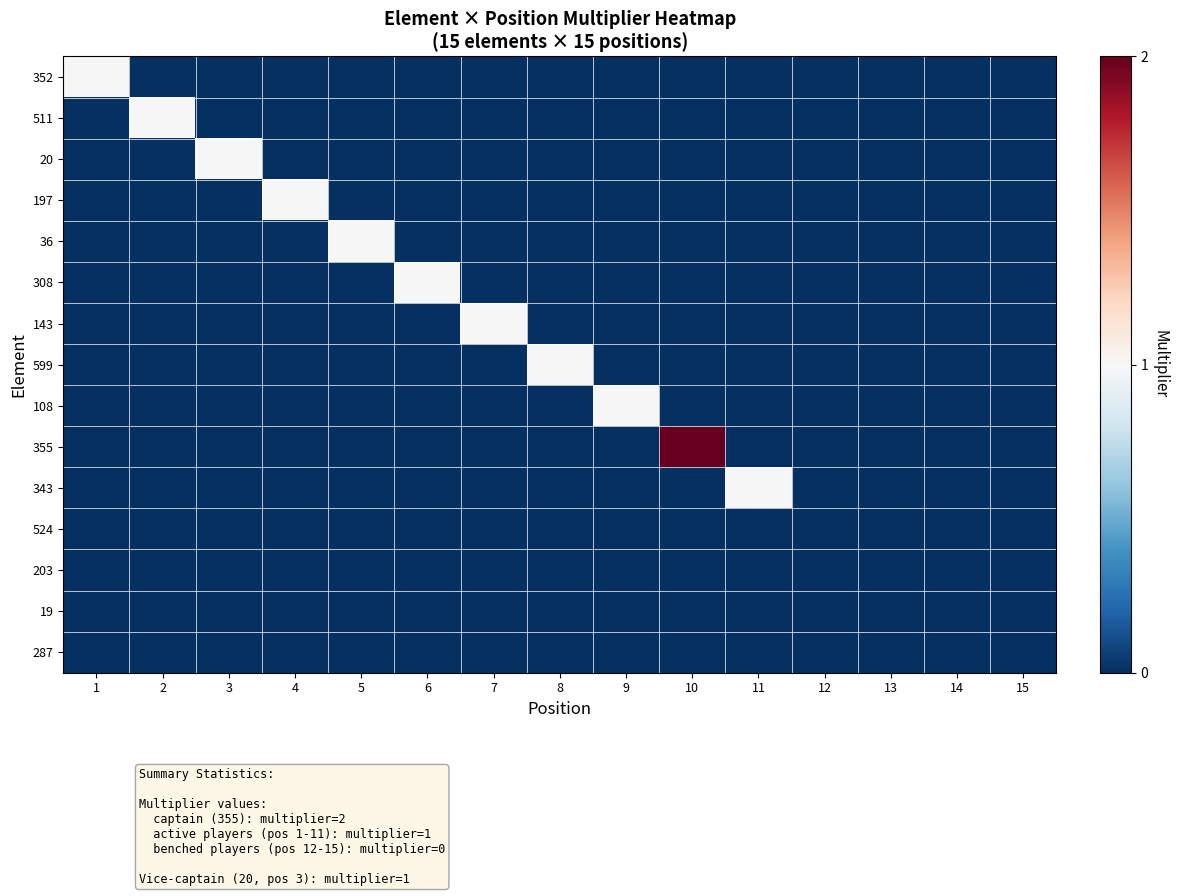

At which category is the sum across all series the highest?

10